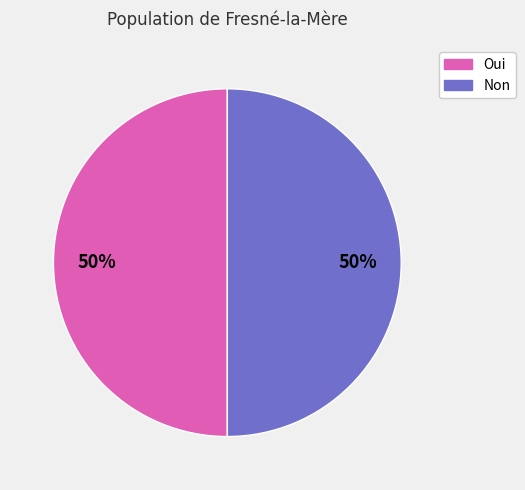

Combined, do Non and Oui account for over 50%?

Yes